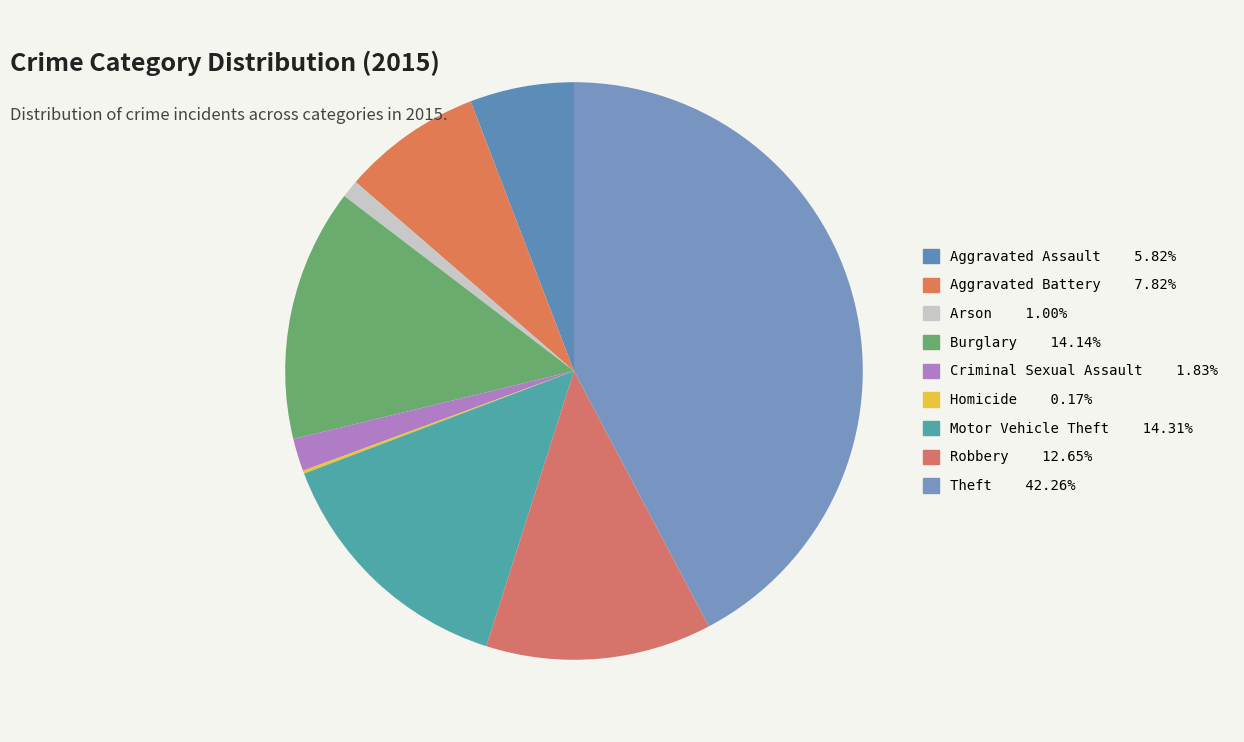

What is the total percentage of Robbery and Homicide?

12.8%